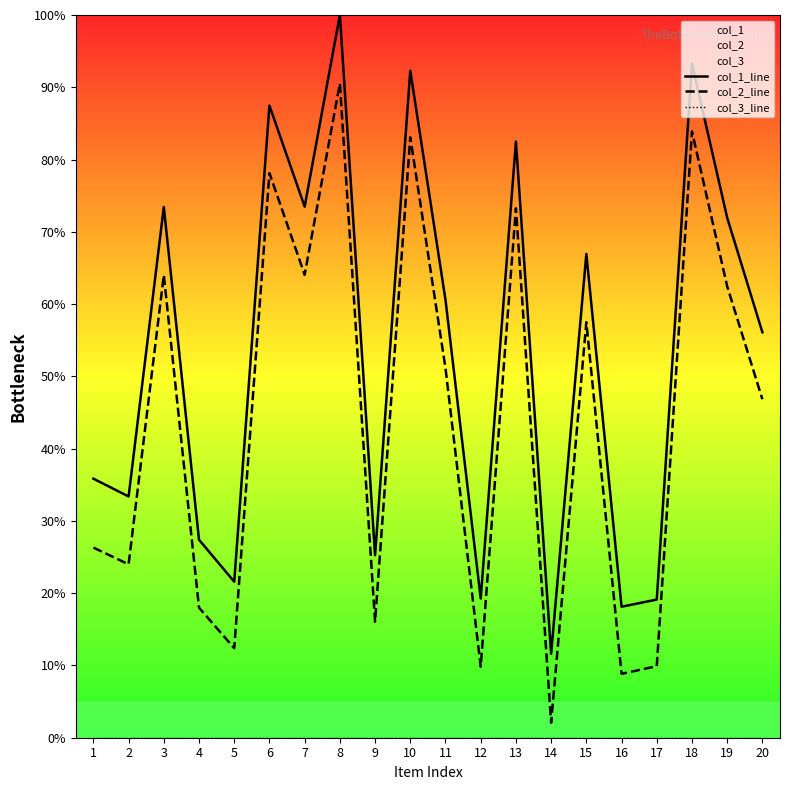

Between 8 and 19, which is larger?

8